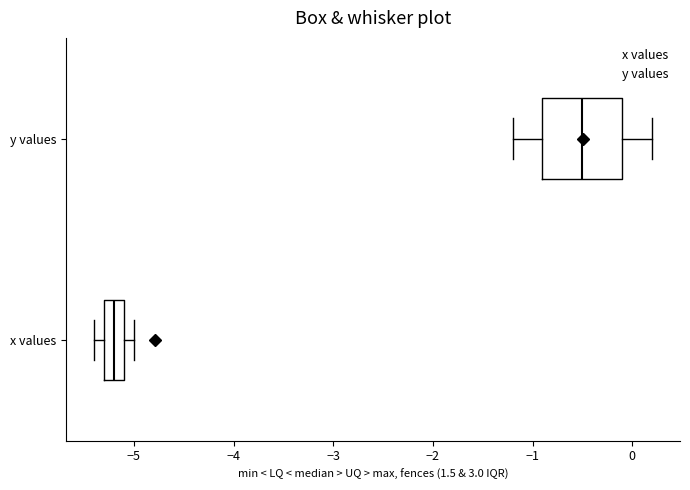

Which box's median line is the furthest to the right?

y values